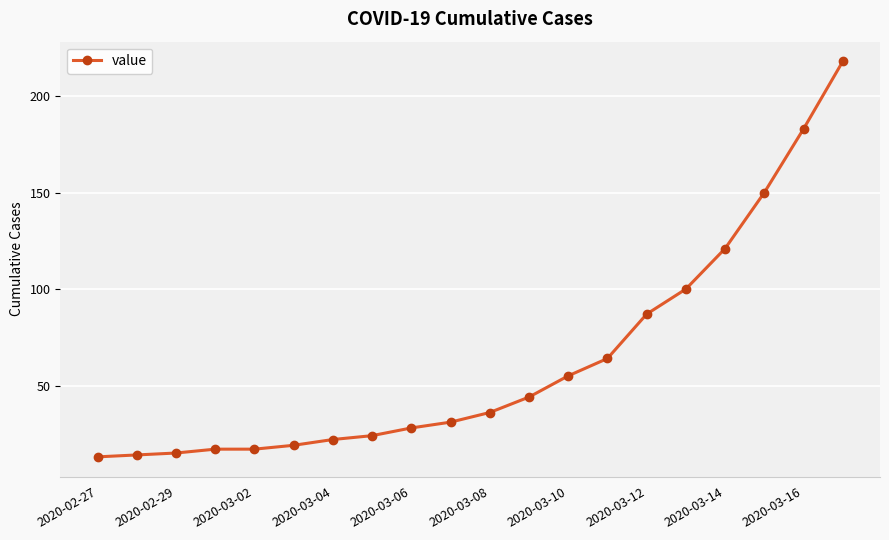

What is the value of the 2nd point from the left?

14